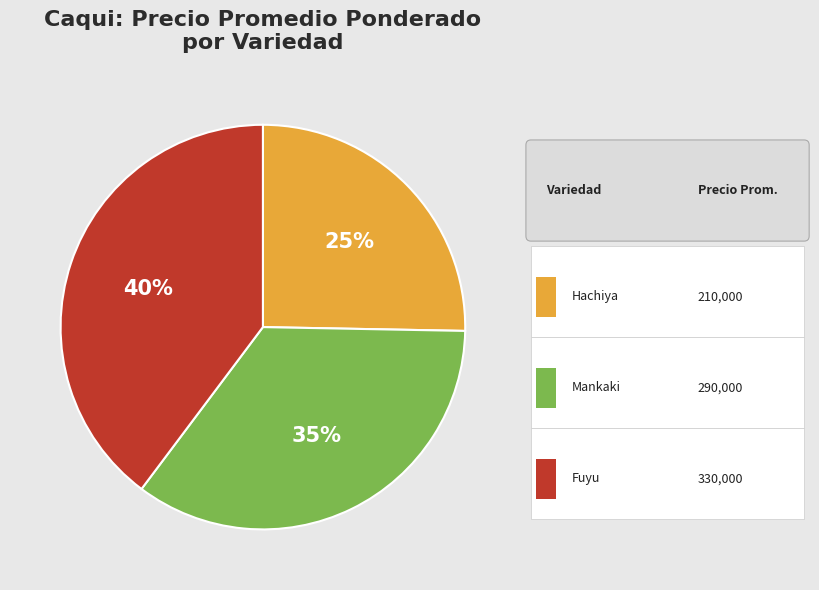

To the nearest percent, what is the difference between the Mankaki and Fuyu slice percentages?

5%